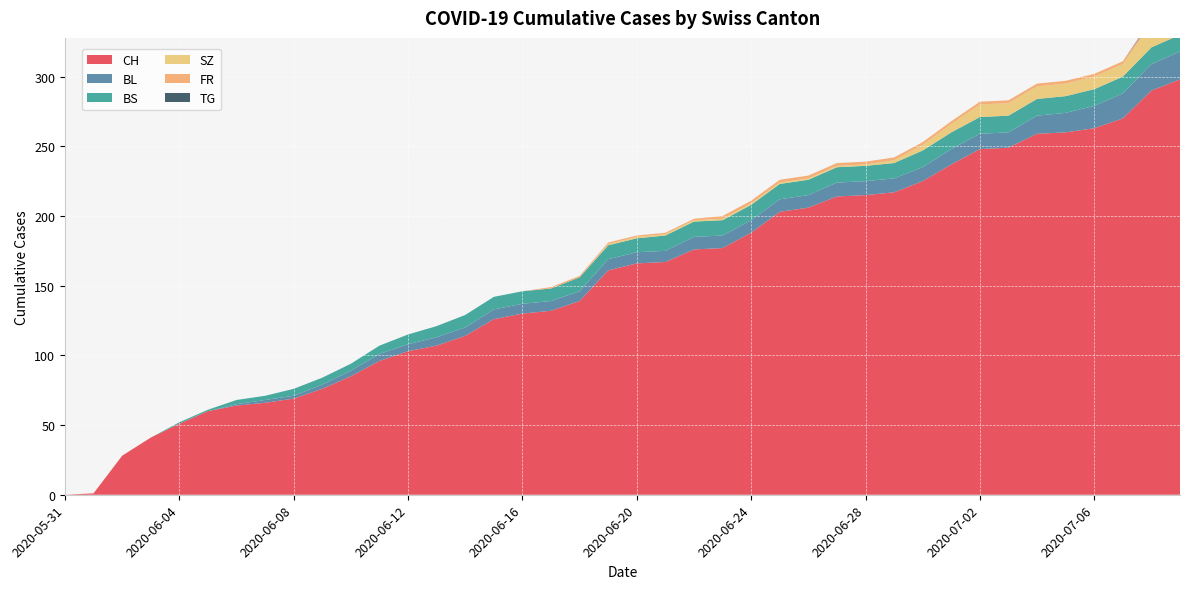

Reading right to left, what are all the values shown in this chart?

CH: 2020-07-09=298	2020-07-08=290	2020-07-07=270	2020-07-06=263	2020-07-05=260	2020-07-04=259	2020-07-03=249	2020-07-02=248	2020-07-01=237	2020-06-30=225	2020-06-29=217	2020-06-28=215	2020-06-27=214	2020-06-26=206	2020-06-25=203	2020-06-24=188	2020-06-23=177	2020-06-22=176	2020-06-21=167	2020-06-20=166	2020-06-19=161	2020-06-18=139	2020-06-17=132	2020-06-16=130	2020-06-15=126	2020-06-14=114	2020-06-13=107	2020-06-12=103	2020-06-11=96	2020-06-10=85	2020-06-09=76	2020-06-08=69	2020-06-07=66	2020-06-06=64	2020-06-05=60	2020-06-04=51	2020-06-03=41	2020-06-02=28	2020-06-01=1	2020-05-31=0
BL: 2020-07-09=20	2020-07-08=19	2020-07-07=18	2020-07-06=16	2020-07-05=14	2020-07-04=13	2020-07-03=11	2020-07-02=11	2020-07-01=11	2020-06-30=10	2020-06-29=10	2020-06-28=10	2020-06-27=10	2020-06-26=9	2020-06-25=9	2020-06-24=9	2020-06-23=9	2020-06-22=9	2020-06-21=8	2020-06-20=8	2020-06-19=8	2020-06-18=7	2020-06-17=7	2020-06-16=7	2020-06-15=7	2020-06-14=6	2020-06-13=6	2020-06-12=5	2020-06-11=5	2020-06-10=4	2020-06-09=3	2020-06-08=2	2020-06-07=2	2020-06-06=1	2020-06-05=0	2020-06-04=0	2020-06-03=0	2020-06-02=0	2020-06-01=0	2020-05-31=0
BS: 2020-07-09=12	2020-07-08=12	2020-07-07=12	2020-07-06=12	2020-07-05=12	2020-07-04=12	2020-07-03=12	2020-07-02=12	2020-07-01=12	2020-06-30=12	2020-06-29=11	2020-06-28=11	2020-06-27=11	2020-06-26=11	2020-06-25=11	2020-06-24=11	2020-06-23=11	2020-06-22=11	2020-06-21=11	2020-06-20=10	2020-06-19=10	2020-06-18=10	2020-06-17=9	2020-06-16=9	2020-06-15=9	2020-06-14=9	2020-06-13=8	2020-06-12=7	2020-06-11=6	2020-06-10=5	2020-06-09=5	2020-06-08=5	2020-06-07=3	2020-06-06=3	2020-06-05=1	2020-06-04=1	2020-06-03=0	2020-06-02=0	2020-06-01=0	2020-05-31=0
SZ: 2020-07-09=17	2020-07-08=17	2020-07-07=9	2020-07-06=9	2020-07-05=9	2020-07-04=9	2020-07-03=9	2020-07-02=9	2020-07-01=6	2020-06-30=4	2020-06-29=2	2020-06-28=1	2020-06-27=1	2020-06-26=1	2020-06-25=1	2020-06-24=1	2020-06-23=1	2020-06-22=1	2020-06-21=1	2020-06-20=1	2020-06-19=1	2020-06-18=0	2020-06-17=0	2020-06-16=0	2020-06-15=0	2020-06-14=0	2020-06-13=0	2020-06-12=0	2020-06-11=0	2020-06-10=0	2020-06-09=0	2020-06-08=0	2020-06-07=0	2020-06-06=0	2020-06-05=0	2020-06-04=0	2020-06-03=0	2020-06-02=0	2020-06-01=0	2020-05-31=0
FR: 2020-07-09=2	2020-07-08=2	2020-07-07=2	2020-07-06=2	2020-07-05=2	2020-07-04=2	2020-07-03=2	2020-07-02=2	2020-07-01=2	2020-06-30=2	2020-06-29=2	2020-06-28=2	2020-06-27=2	2020-06-26=2	2020-06-25=2	2020-06-24=2	2020-06-23=2	2020-06-22=1	2020-06-21=1	2020-06-20=1	2020-06-19=1	2020-06-18=1	2020-06-17=1	2020-06-16=0	2020-06-15=0	2020-06-14=0	2020-06-13=0	2020-06-12=0	2020-06-11=0	2020-06-10=0	2020-06-09=0	2020-06-08=0	2020-06-07=0	2020-06-06=0	2020-06-05=0	2020-06-04=0	2020-06-03=0	2020-06-02=0	2020-06-01=0	2020-05-31=0
TG: 2020-07-09=1	2020-07-08=1	2020-07-07=0	2020-07-06=0	2020-07-05=0	2020-07-04=0	2020-07-03=0	2020-07-02=0	2020-07-01=0	2020-06-30=0	2020-06-29=0	2020-06-28=0	2020-06-27=0	2020-06-26=0	2020-06-25=0	2020-06-24=0	2020-06-23=0	2020-06-22=0	2020-06-21=0	2020-06-20=0	2020-06-19=0	2020-06-18=0	2020-06-17=0	2020-06-16=0	2020-06-15=0	2020-06-14=0	2020-06-13=0	2020-06-12=0	2020-06-11=0	2020-06-10=0	2020-06-09=0	2020-06-08=0	2020-06-07=0	2020-06-06=0	2020-06-05=0	2020-06-04=0	2020-06-03=0	2020-06-02=0	2020-06-01=0	2020-05-31=0